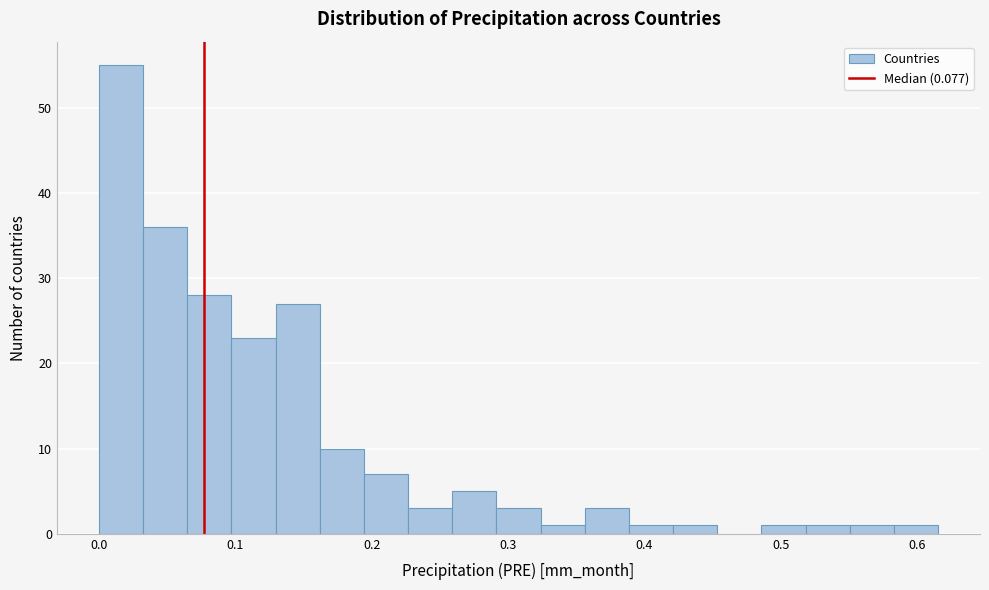

Around what value on the x-axis is the tallest bar? Give the approximate position of its centre, as read against the axis.

0.02